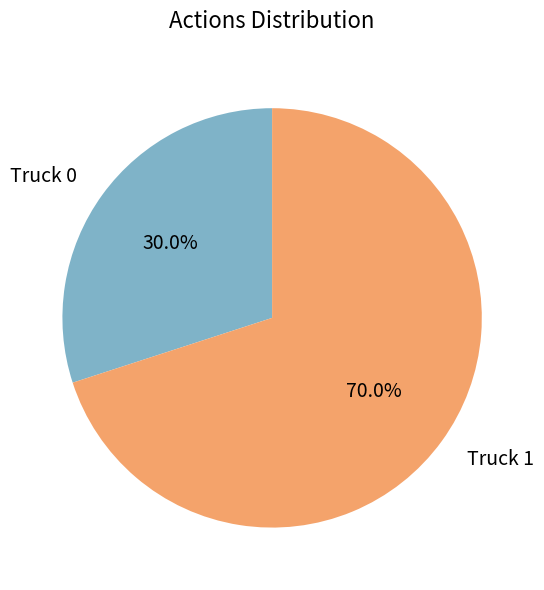

True or false: Truck 1 accounts for 78% of the total.

False